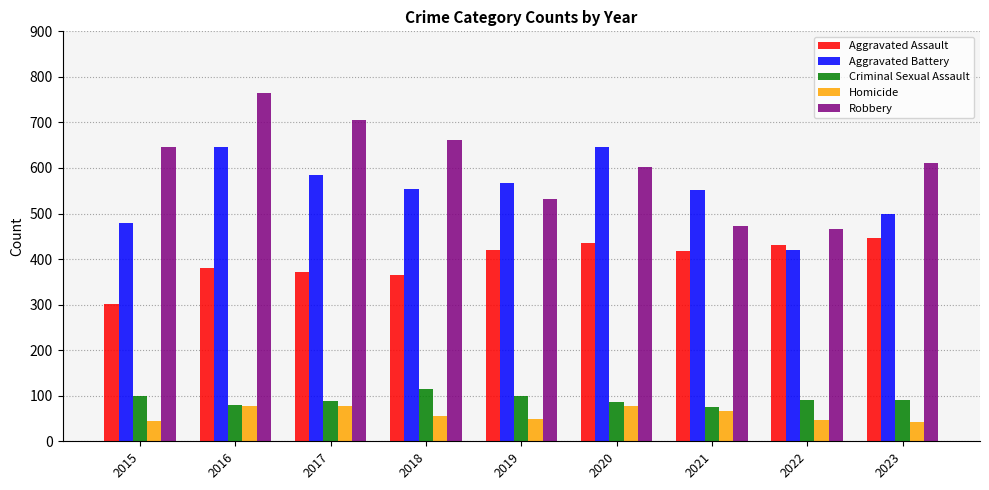

Which series has the widest spread of values?

Robbery